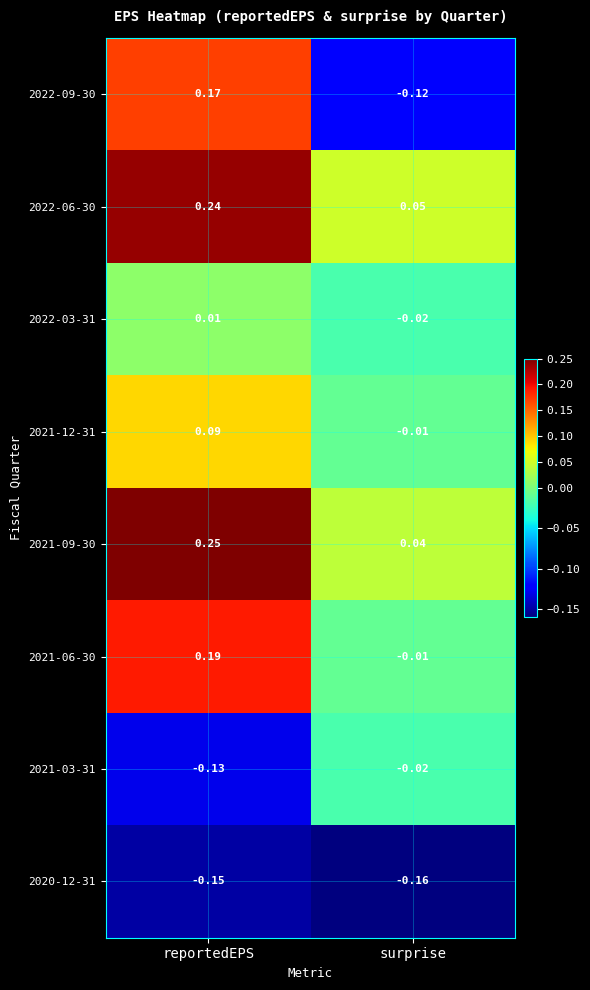

Which series has the widest spread of values?

2022-09-30